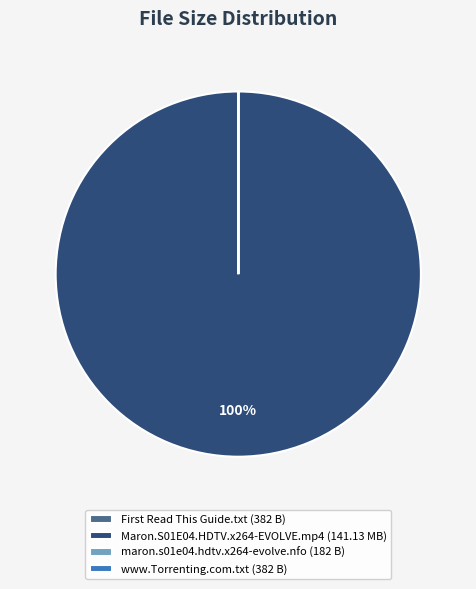

What percentage is the Maron.S01E04.HDTV.x264-EVOLVE.mp4 (141.13 MB) slice, to the nearest percent?

100%